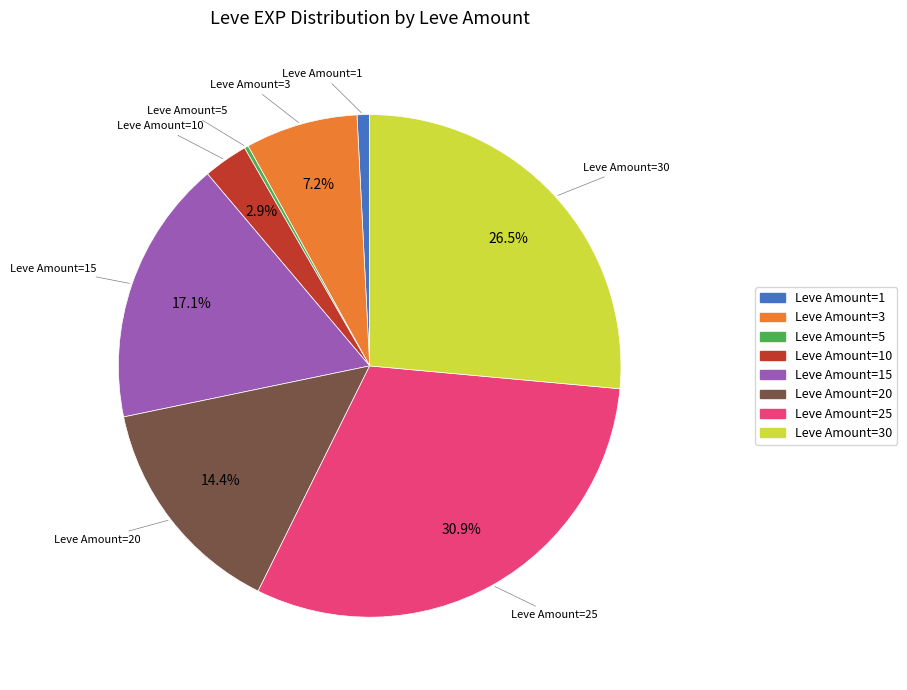

Is there a majority slice in this chart?

No